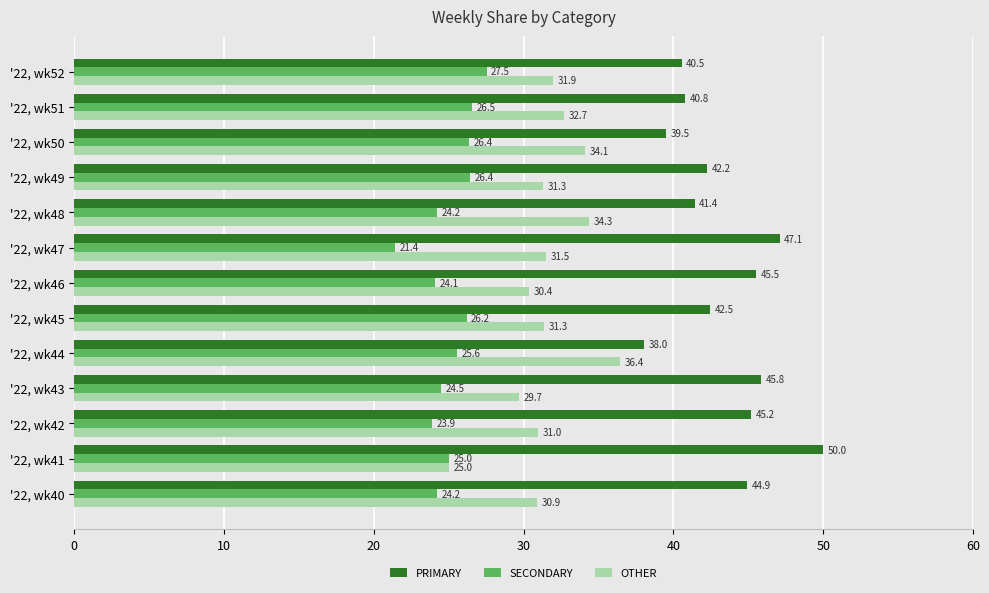

What is the greatest value displayed?

50.0